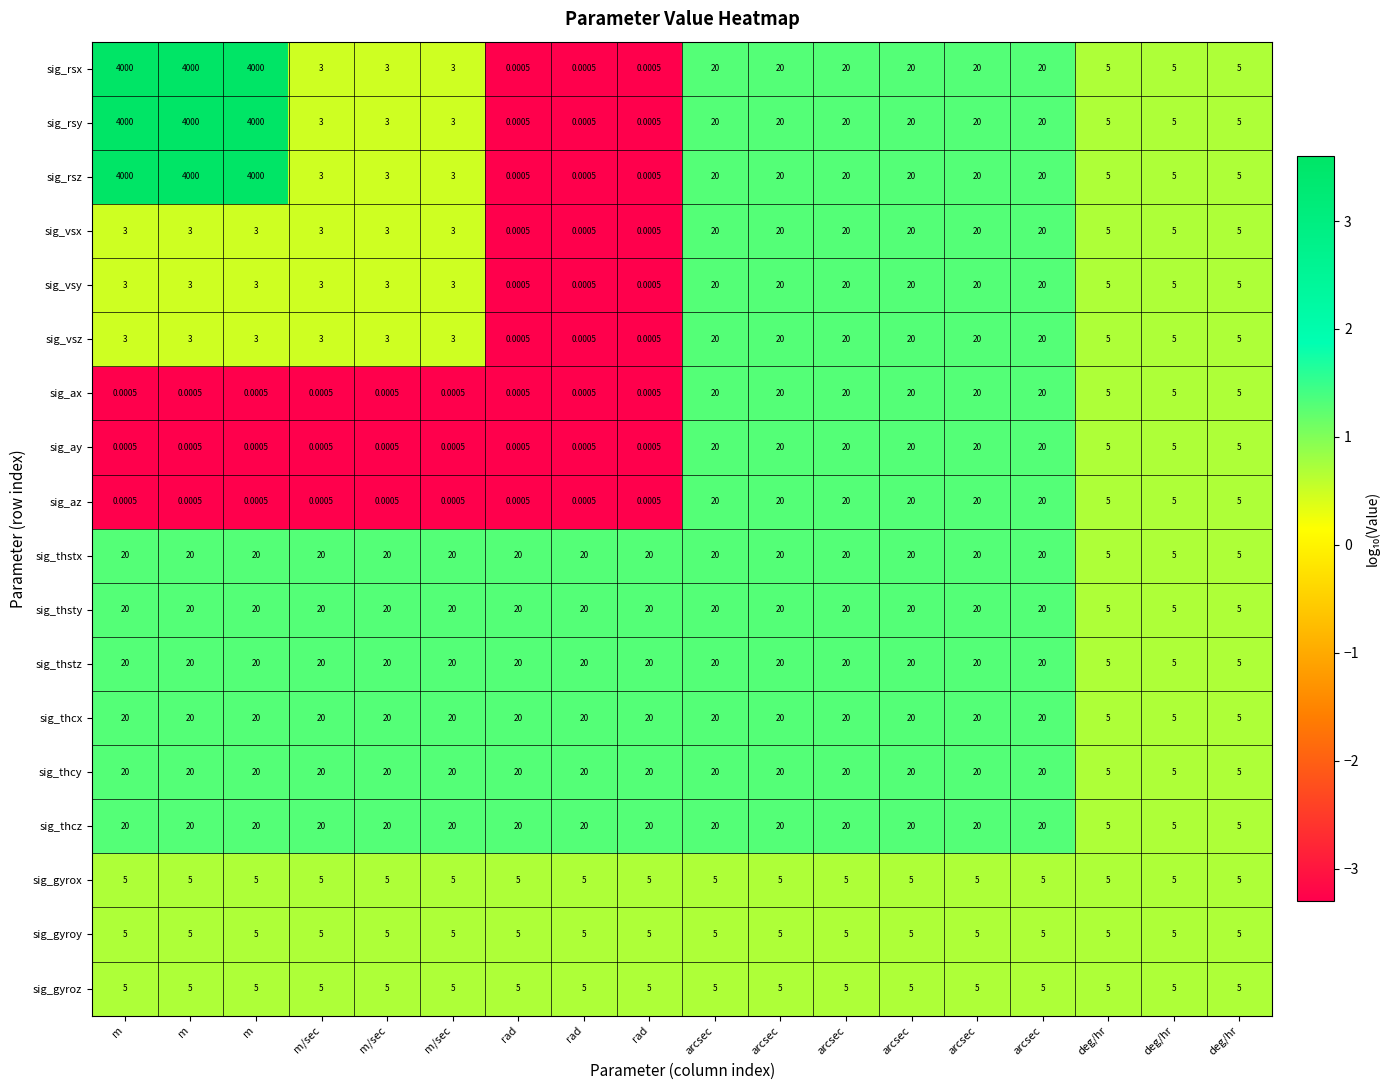

Between m and arcsec, which is larger?

m